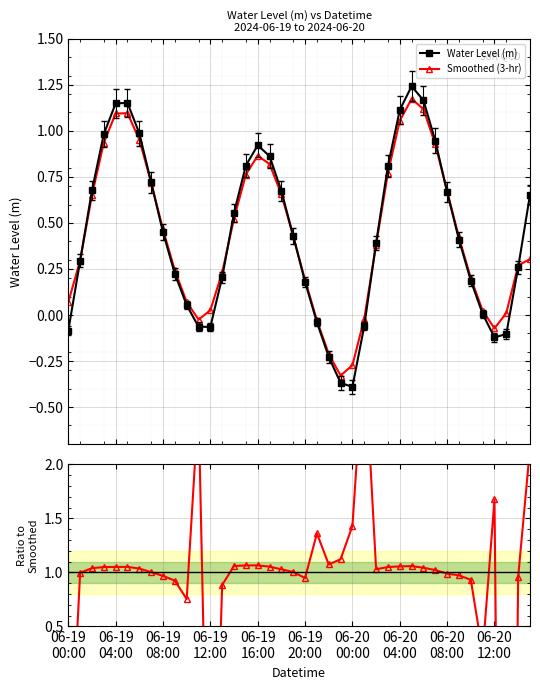

Reading left to right, list all the values displayed in this chart.

Water Level (m): -0.1	0.3	0.7	1.0	1.1	1.2	1.0	0.7	0.4	0.2	0.1	-0.1	-0.1	0.2	0.6	0.8	0.9	0.9	0.7	0.4	0.2	-0.0	-0.2	-0.4	-0.4	-0.1	0.4	0.8	1.1	1.2	1.2	0.9	0.7	0.4	0.2	0.0	-0.1	-0.1	0.3	0.7
Smoothed (3-hr): 0.1	0.3	0.7	0.9	1.1	1.1	1.0	0.7	0.5	0.2	0.1	-0.0	0.0	0.2	0.5	0.8	0.9	0.8	0.7	0.4	0.2	-0.0	-0.2	-0.3	-0.3	-0.0	0.4	0.8	1.1	1.2	1.1	0.9	0.7	0.4	0.2	0.0	-0.1	0.0	0.3	0.3
Ratio to Smoothed: -1.2	1.0	1.0	1.0	1.1	1.1	1.0	1.0	1.0	0.9	0.8	2.6	-2.5	0.9	1.1	1.1	1.1	1.1	1.0	1.0	0.9	1.4	1.1	1.1	1.4	3.1	1.0	1.0	1.1	1.1	1.0	1.0	1.0	1.0	0.9	0.3	1.7	-9.2	1.0	2.1